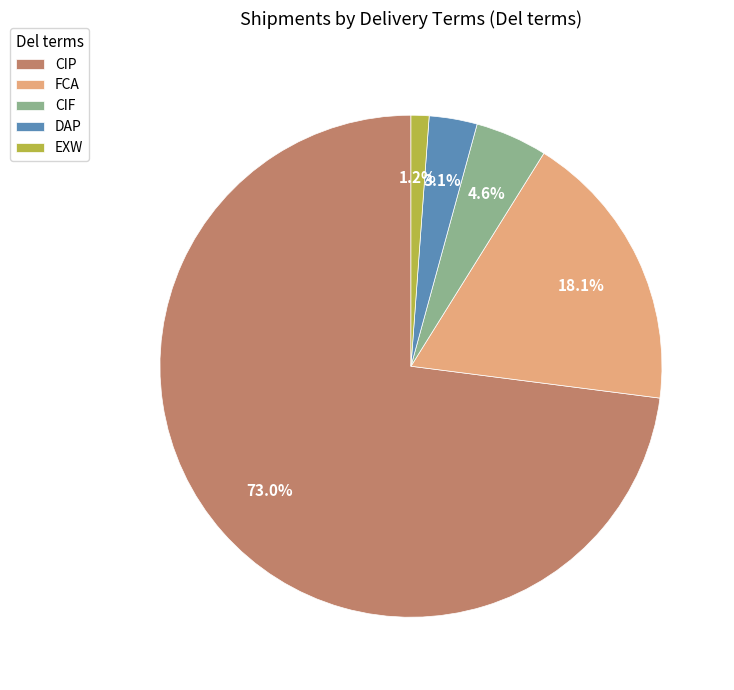

What is the ratio of the value at DAP to the value at CIF?

0.7